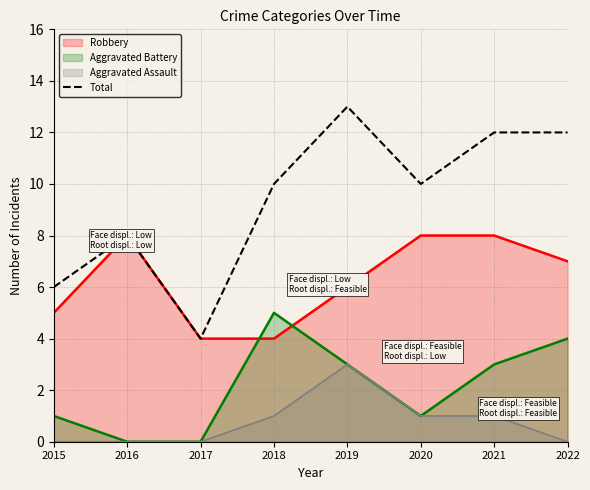

Which has a higher value, 2020 or 2016?

2020